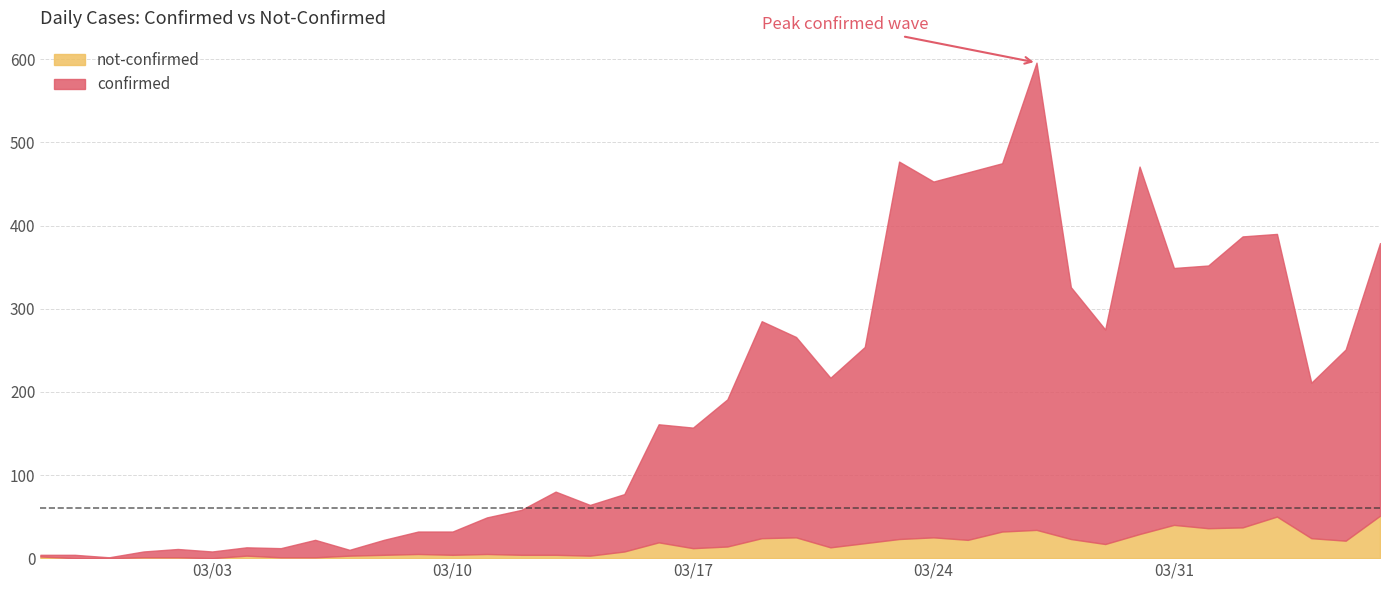

What position from the right is 2020-03-27?

11